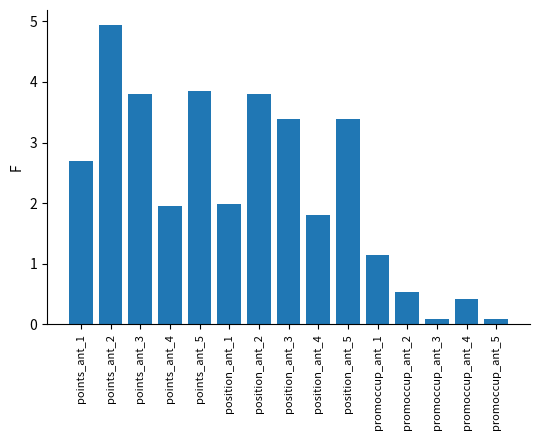

What is the difference between the values at promoccup_ant_3 and position_ant_2?

3.7